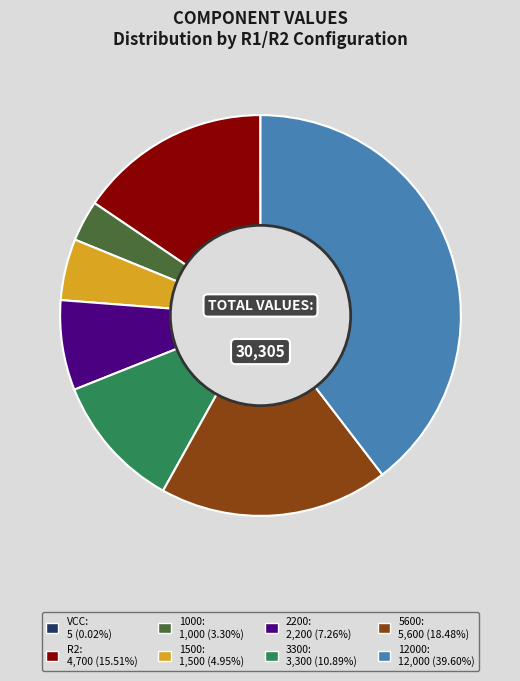

Is there a majority slice in this chart?

No